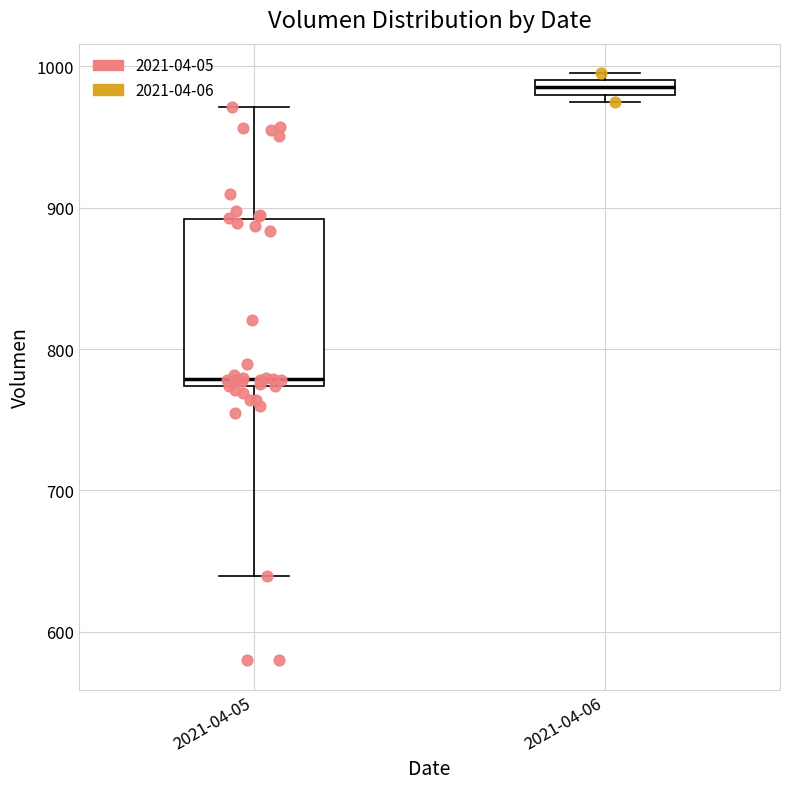

Which box has the highest median line?

2021-04-06